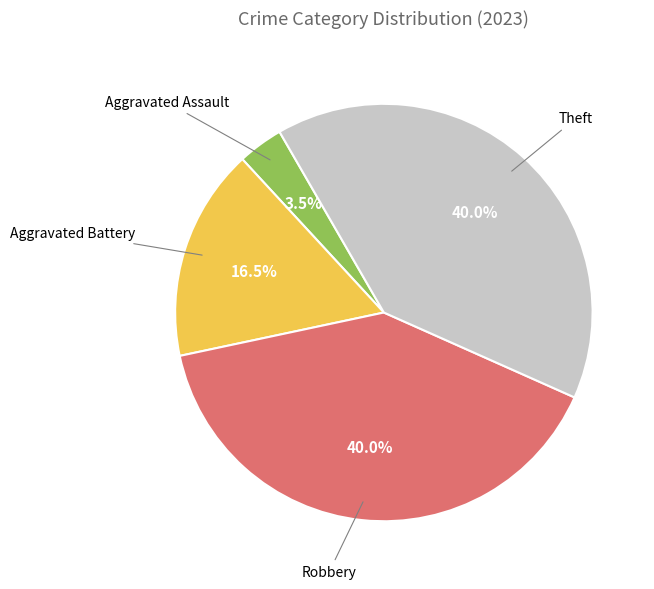

What is the smallest slice in the pie chart?

Aggravated Assault